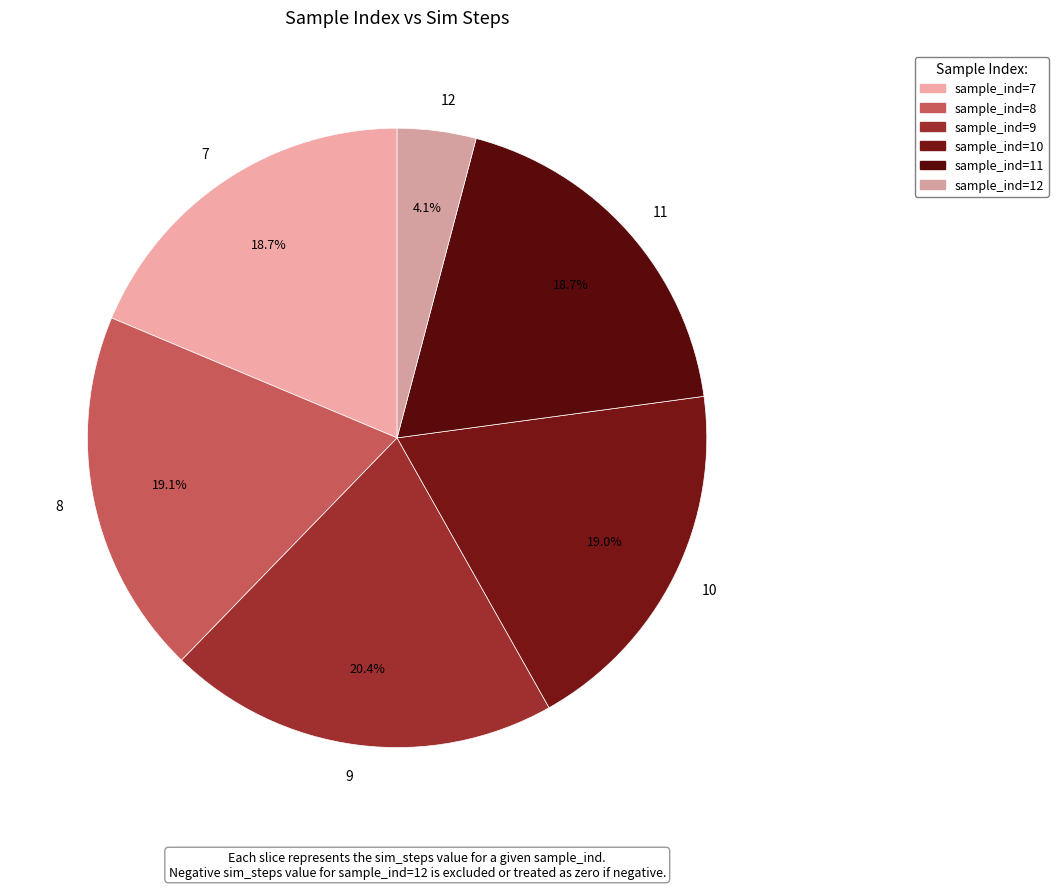

How many slices are in this pie chart?

6